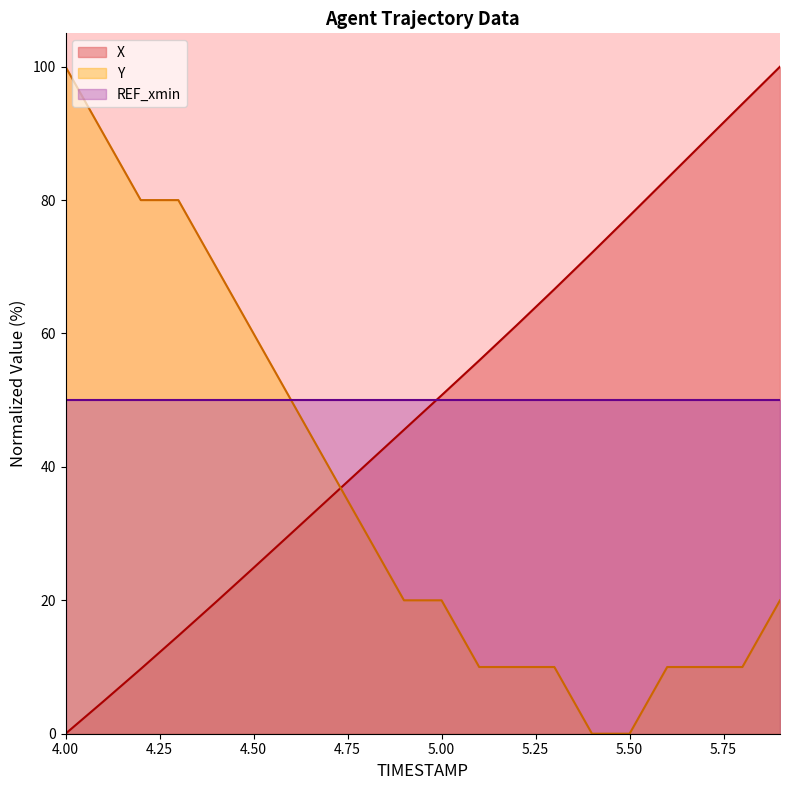

Is it true that Y equals 43.6 at 5.50?

False